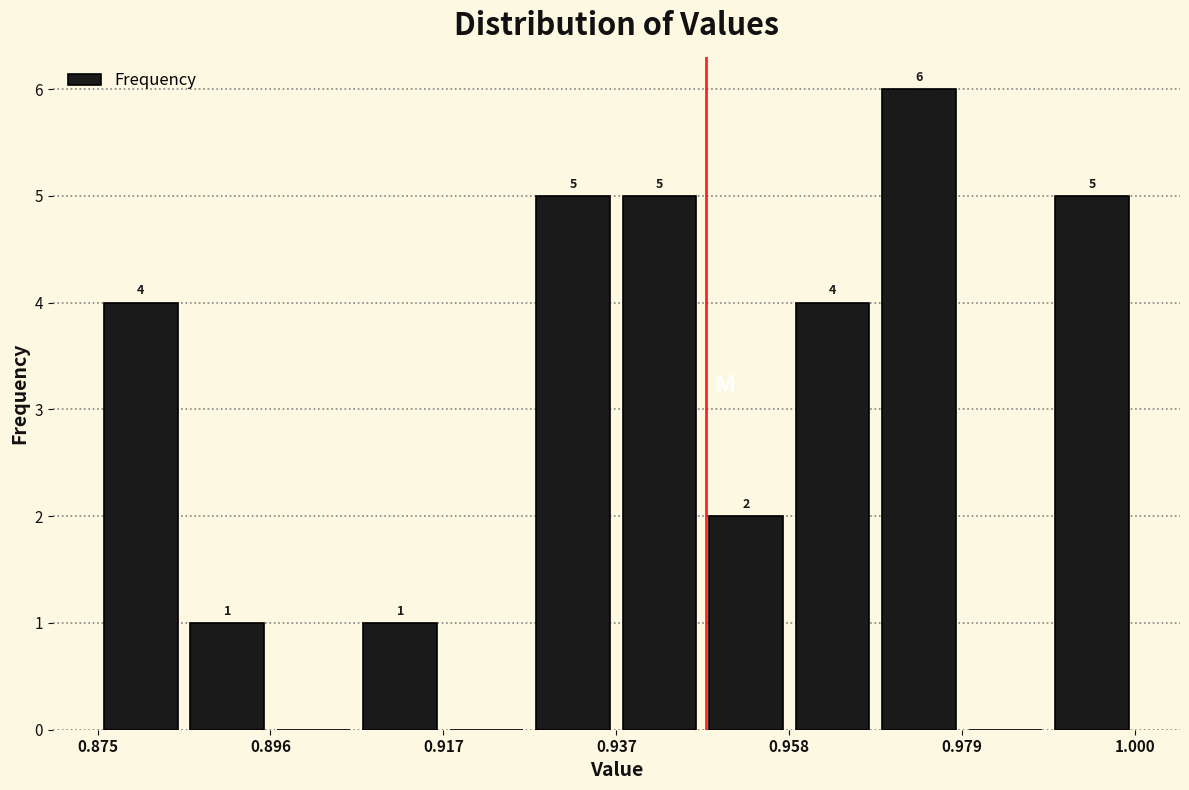

Around what value on the x-axis is the tallest bar? Give the approximate position of its centre, as read against the axis.

0.975